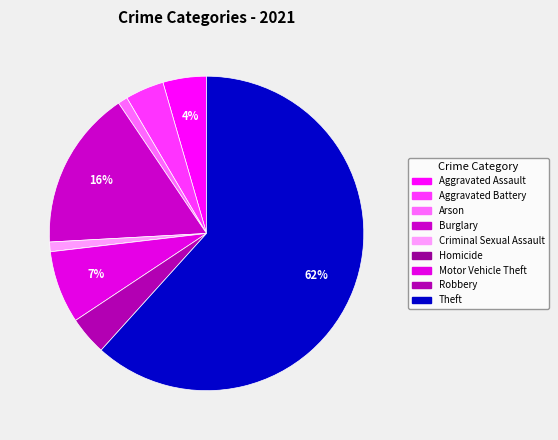

Does Aggravated Assault account for over 50% of the chart?

No